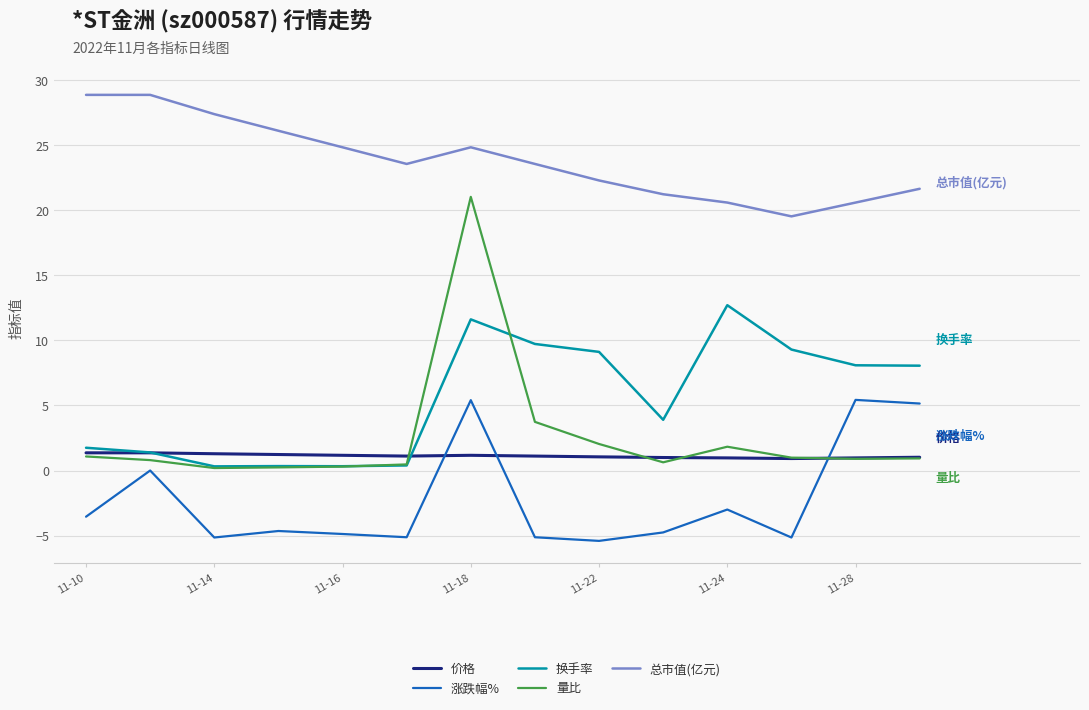

Which series has the largest total across all categories?

总市值(亿元)